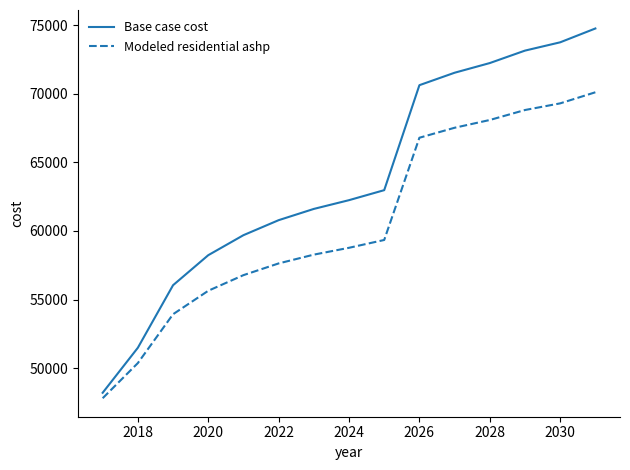

Which series has the largest total across all categories?

Base case cost